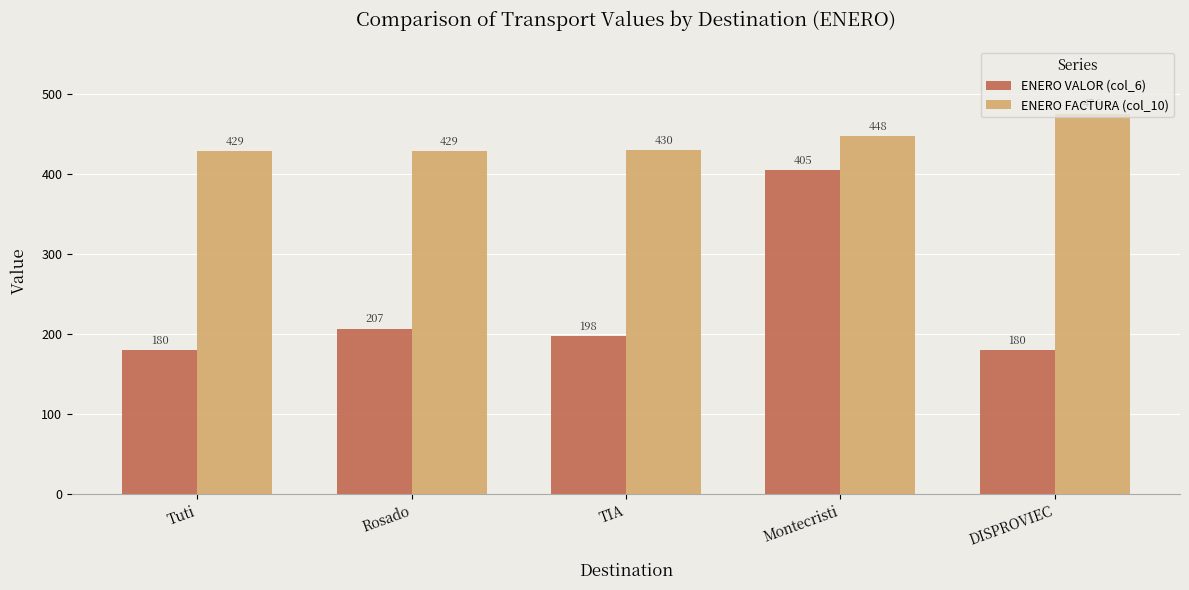

What is the sum of the ENERO VALOR (col_6) values at TIA and DISPROVIEC?

378